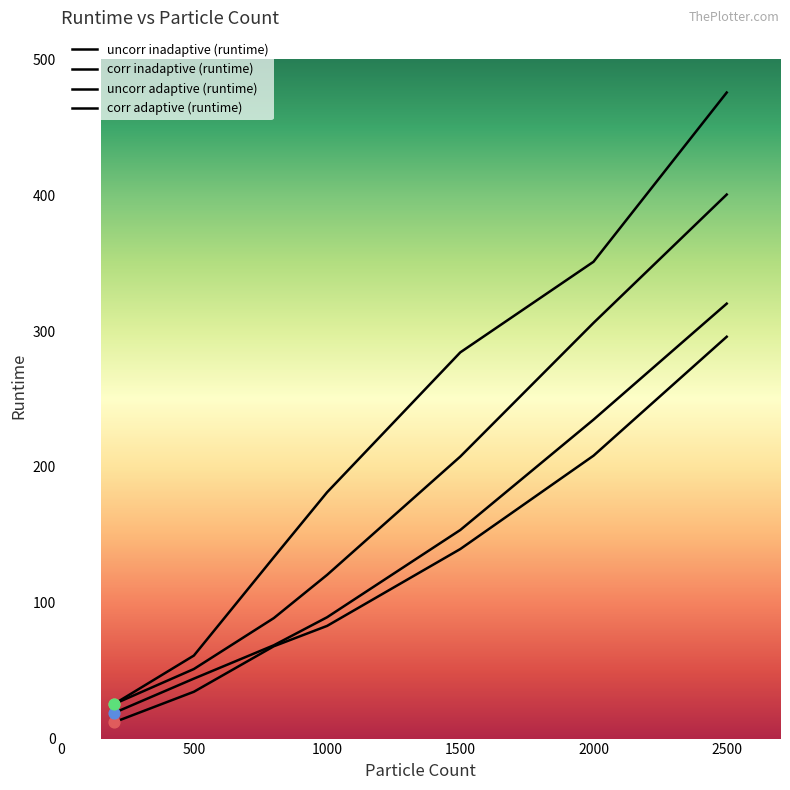

Does the chart have visible grid lines?

No